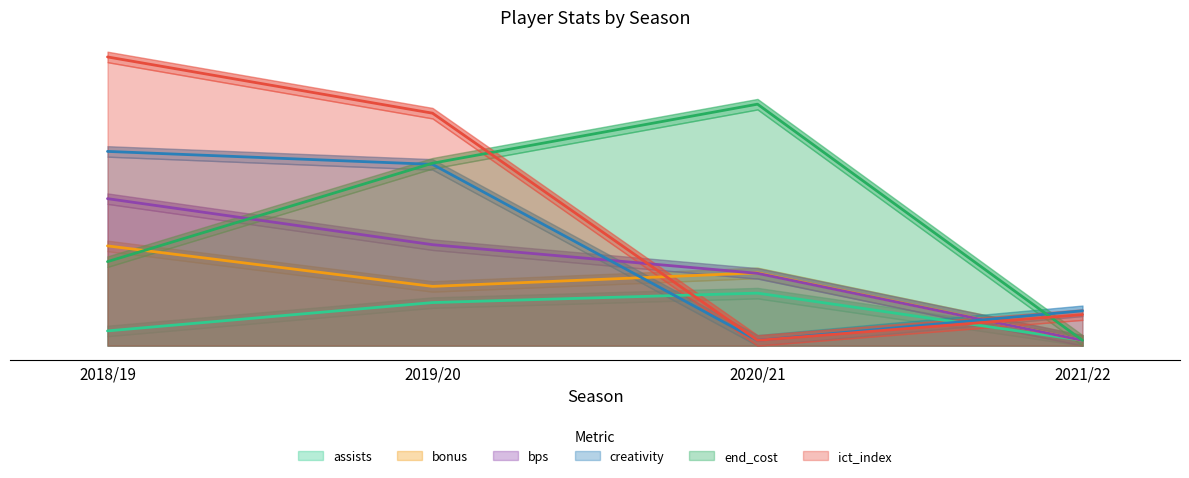

What is the difference between the creativity values at 2020/21 and 2019/20?

0.7